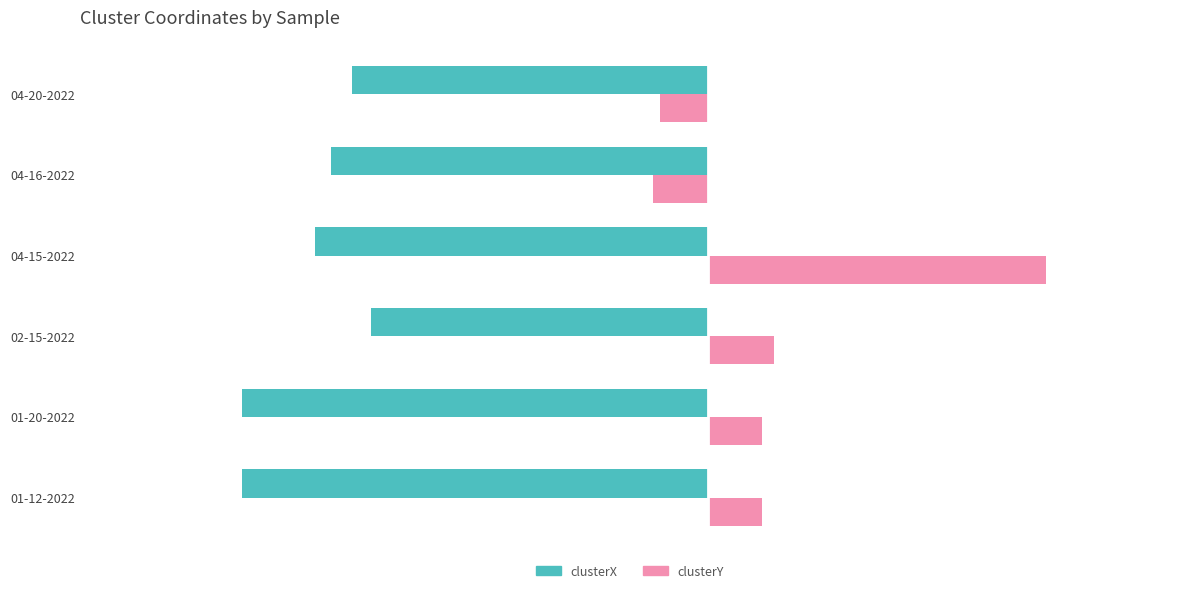

Rank the series at 01-12-2022 from lowest to highest value.

clusterX, clusterY